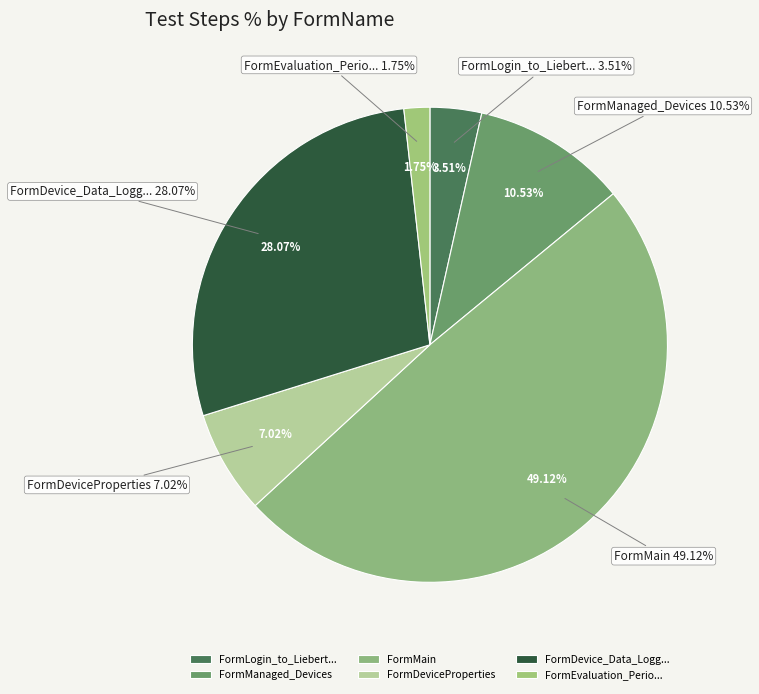

Is the sum of FormMain and FormManaged_Devices greater than half?

Yes